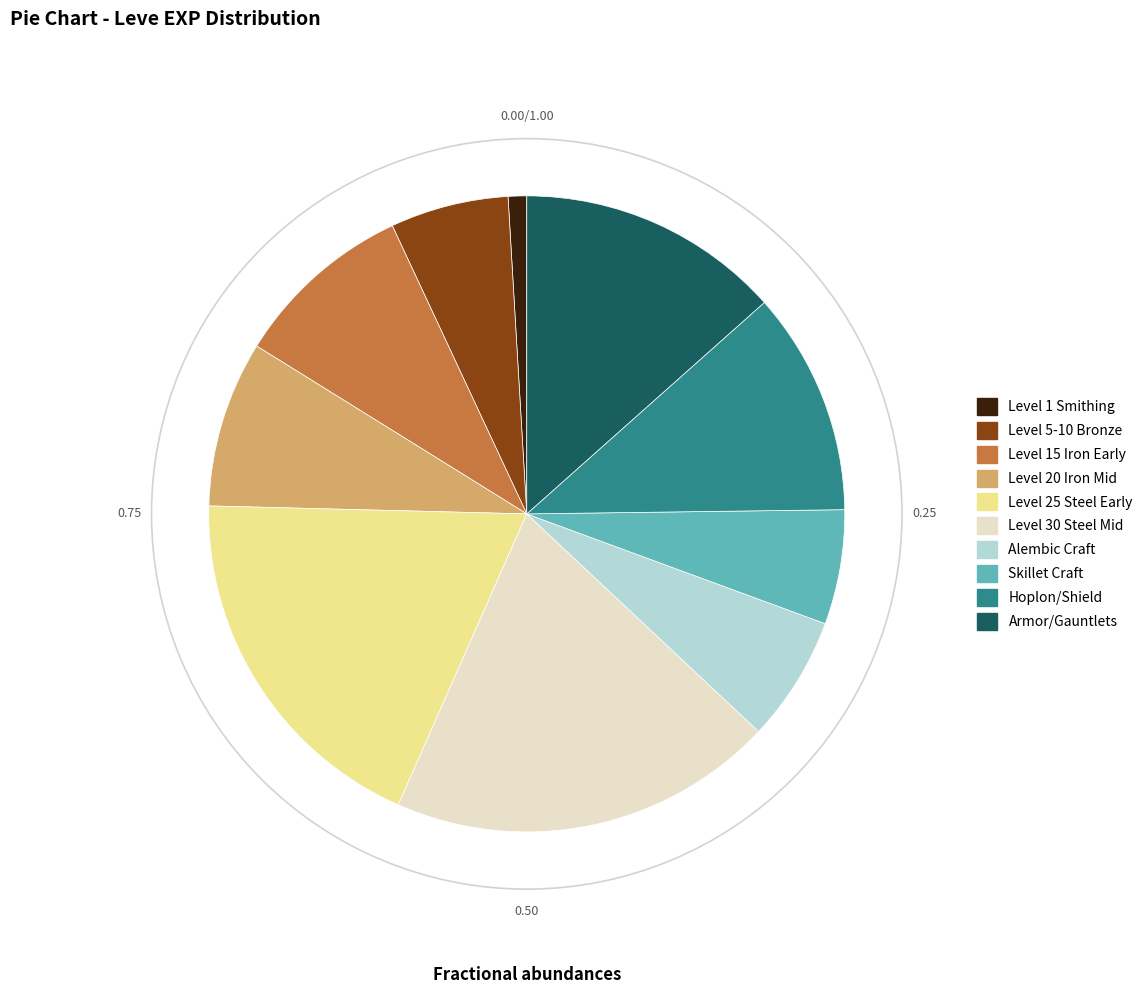

Approximately how many times larger is the value at Level 25 Steel Early compared to Level 15 Iron Early?

2.0